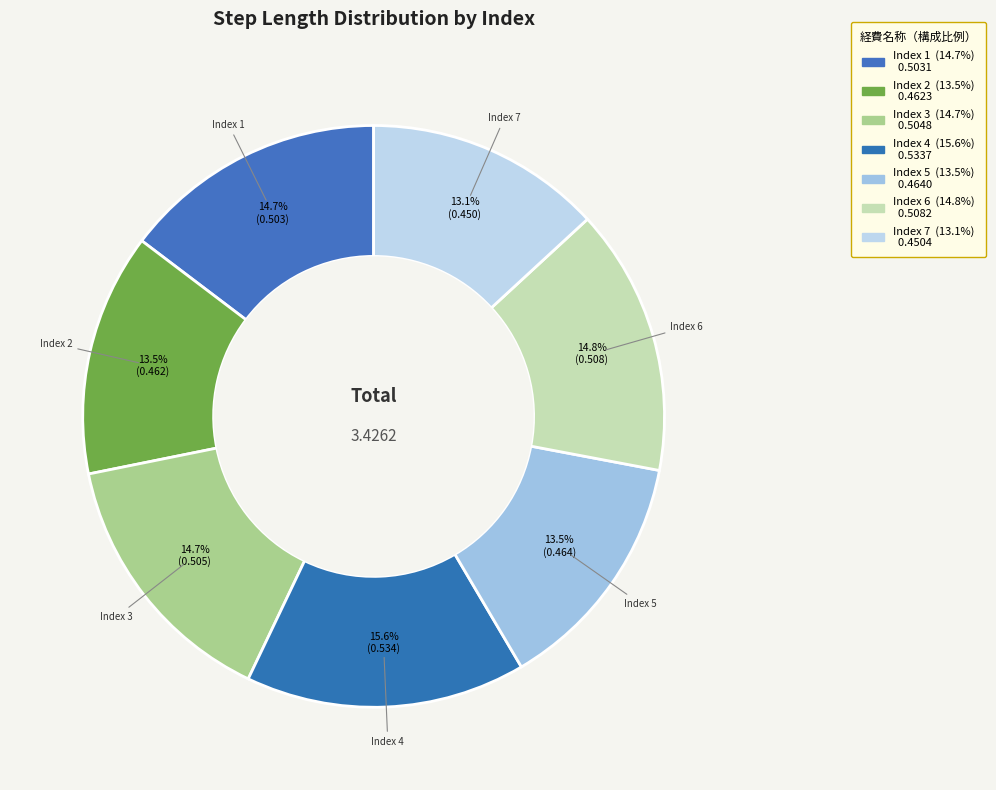

Which slice is the smallest?

7